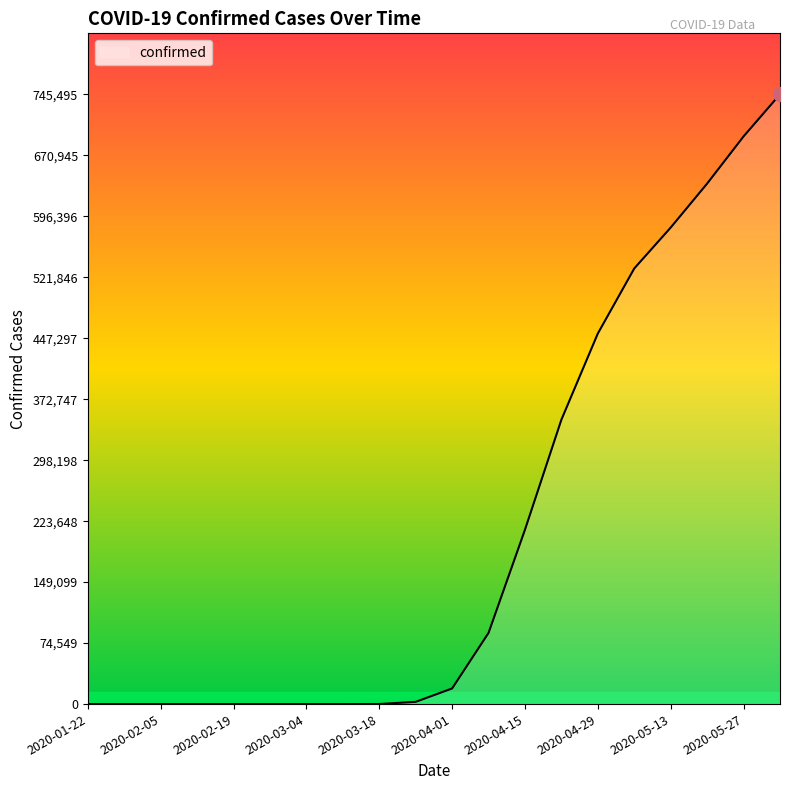

What is the greatest value displayed?

745495